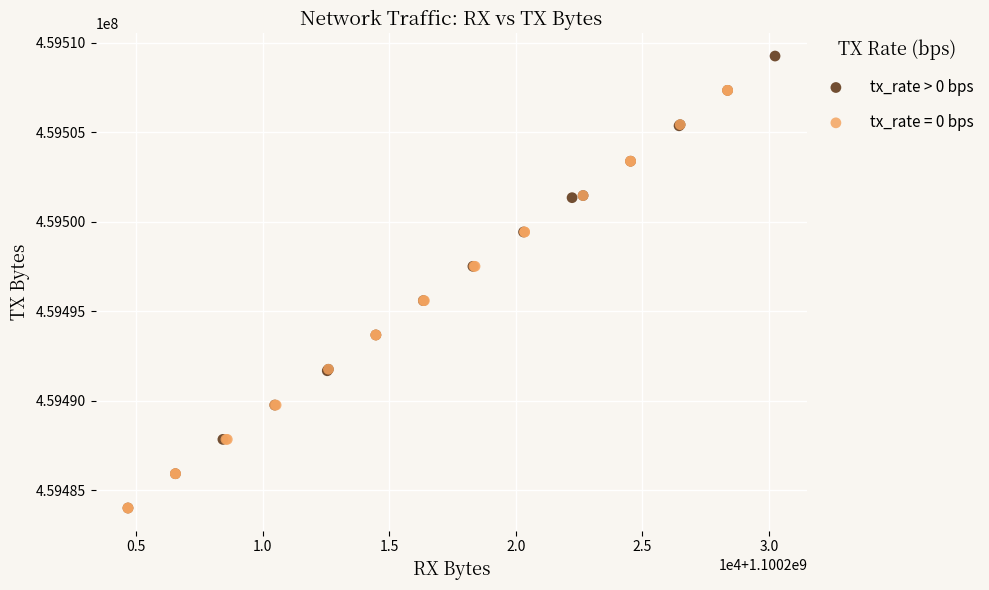

Which series has the widest spread of Y values?

tx_rate > 0 bps